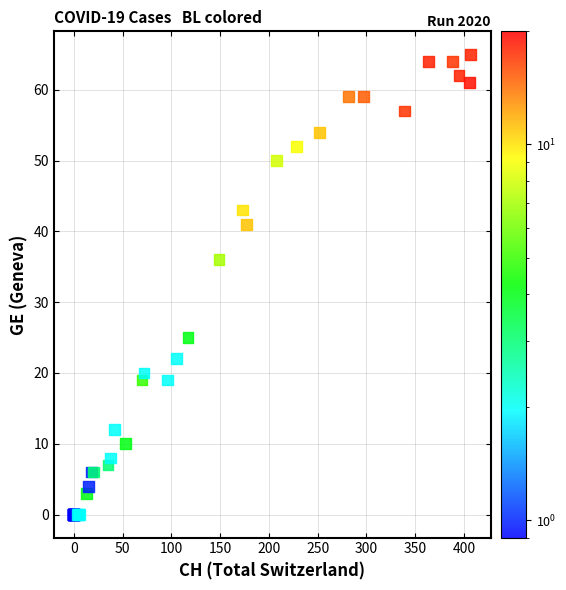

What Y value in the scatter plot is closest to 32?

36